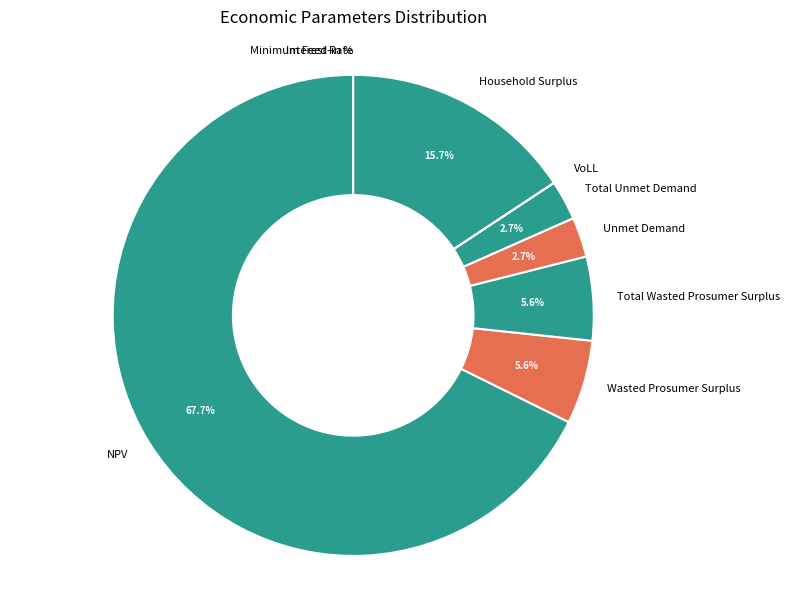

To the nearest percent, what portion does Total Unmet Demand represent?

3%